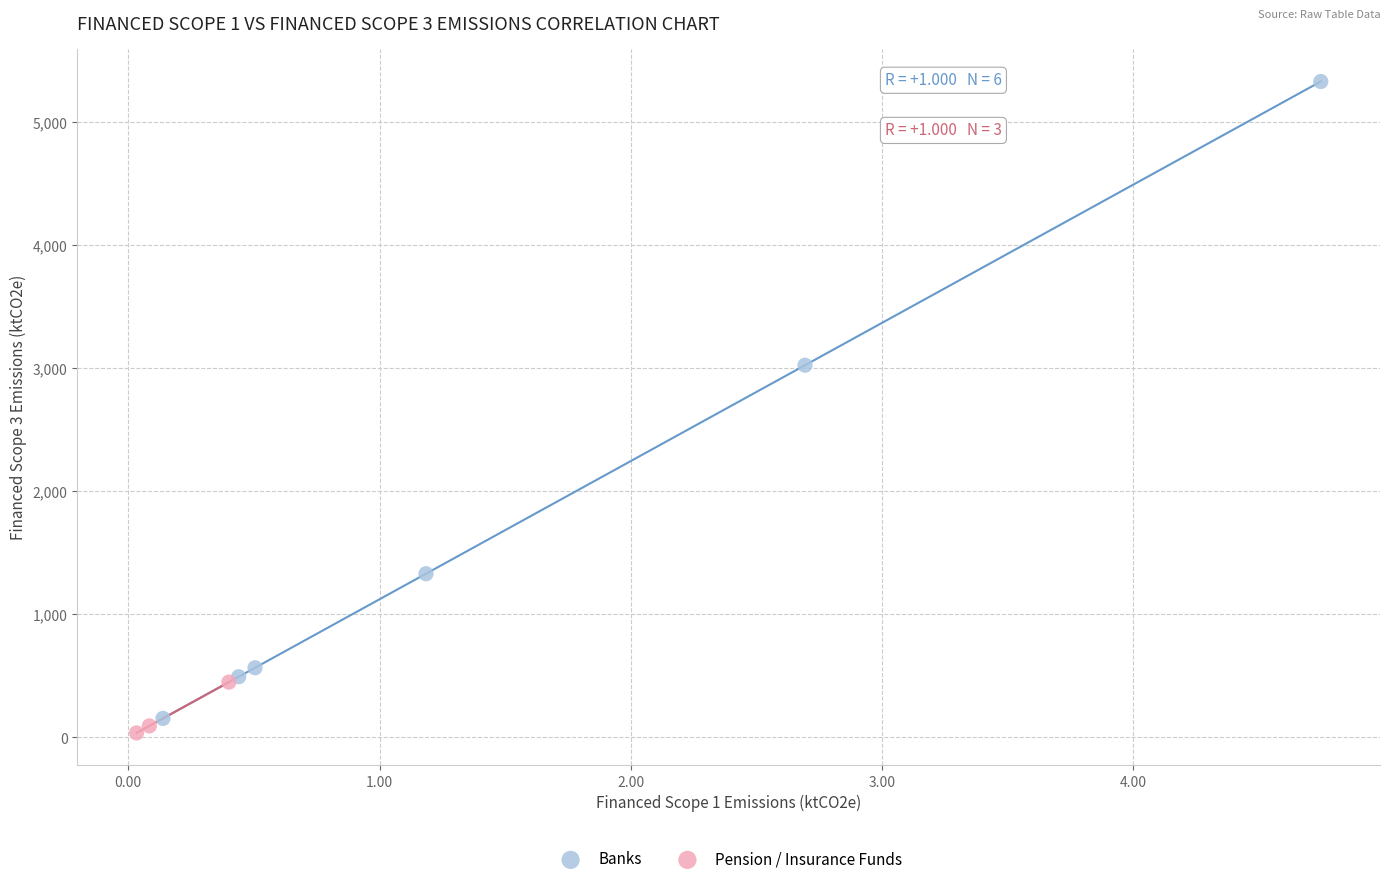

What are all the series names shown in the legend?

Banks, Pension / Insurance Funds